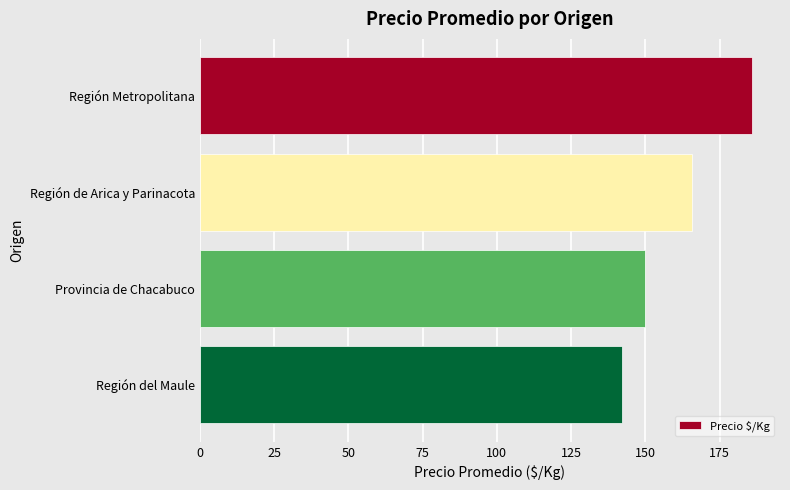

What is the sum of all values?

643.6